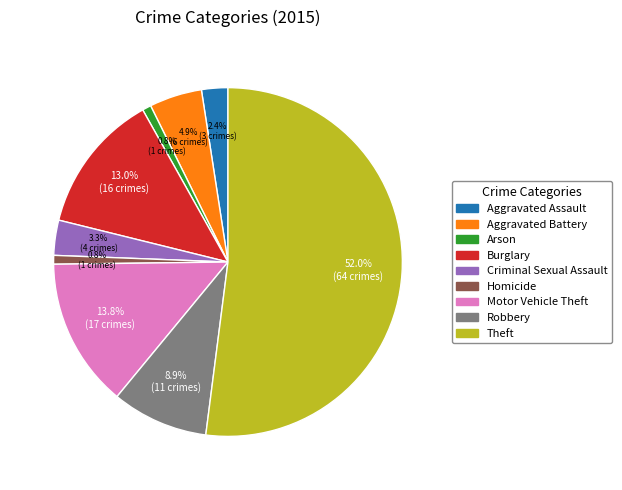

What is the largest slice in the pie chart?

Theft